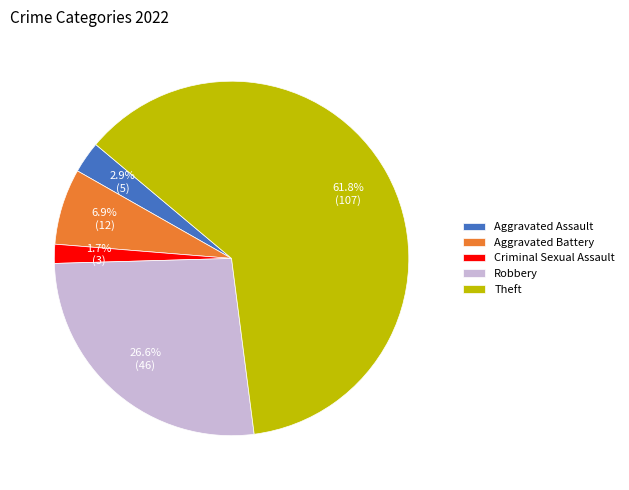

Rank the categories by value from highest to lowest.

Theft, Robbery, Aggravated Battery, Aggravated Assault, Criminal Sexual Assault